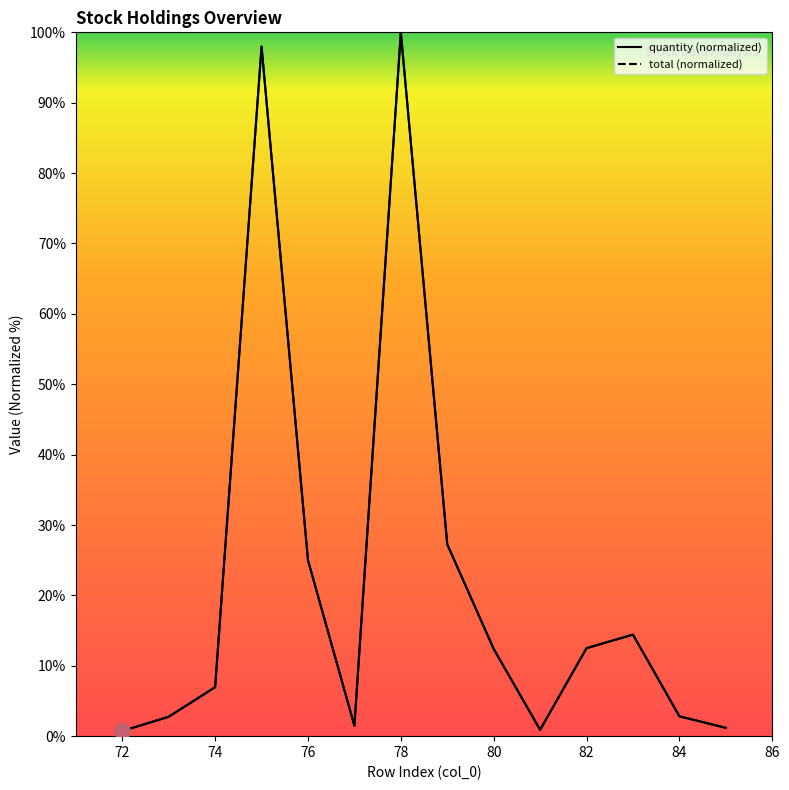

Which series has the largest Y range (max minus min)?

quantity